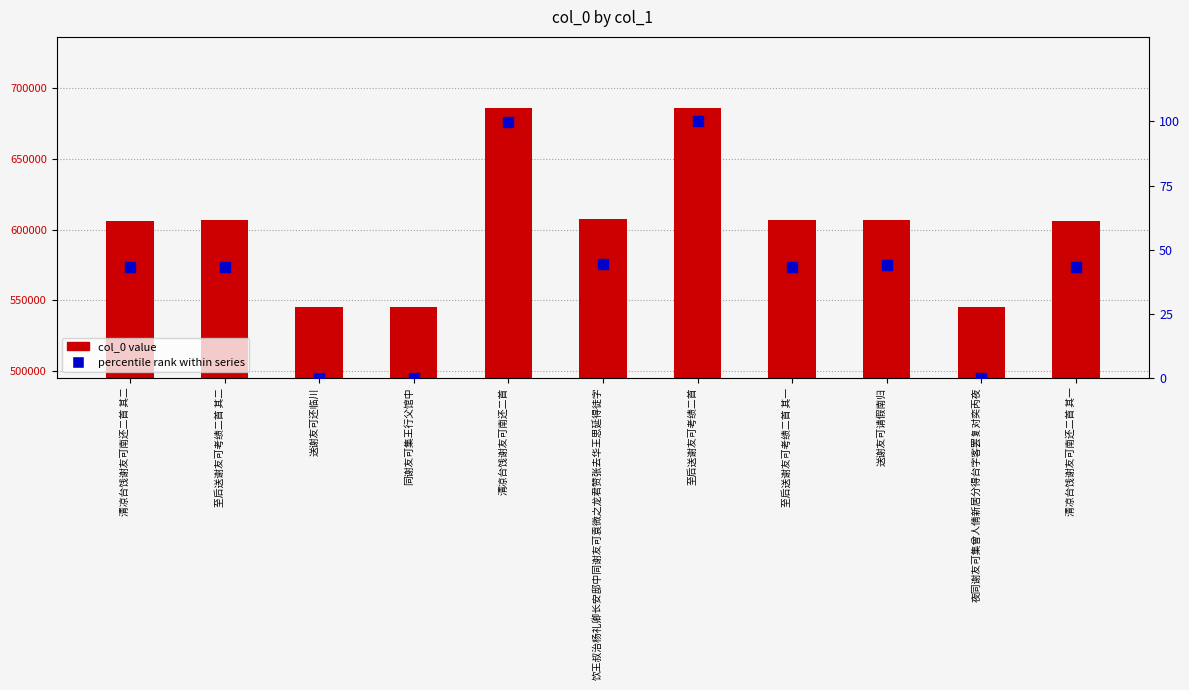

Which series has the widest spread of Y values?

col_0 value